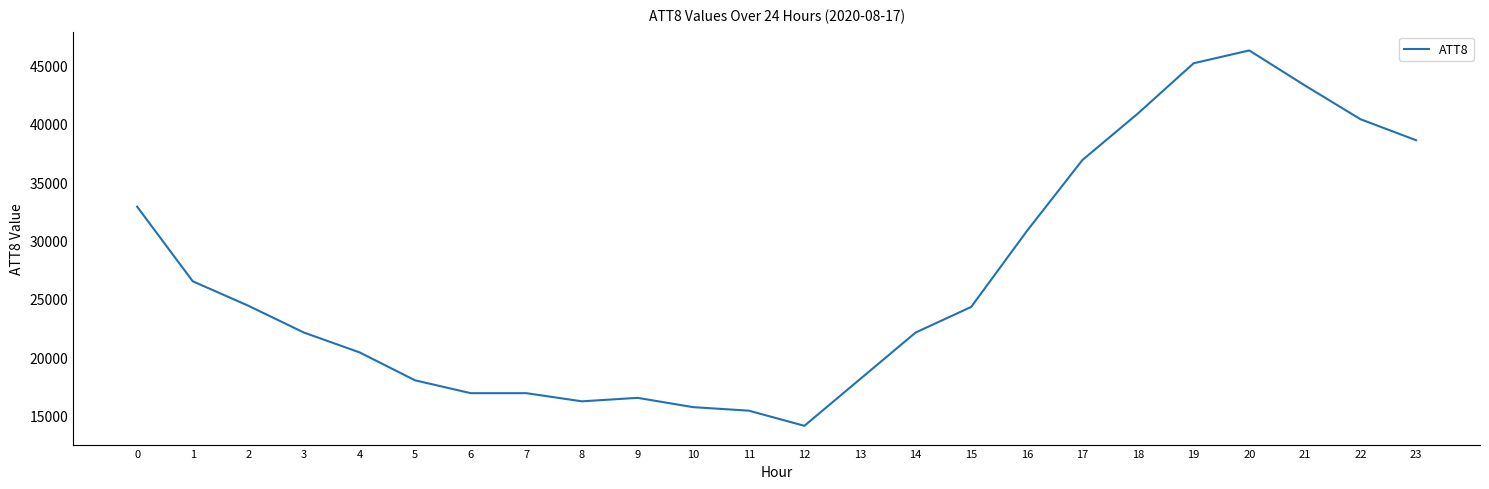

What is the sum of the values at 23 and 9?

55100